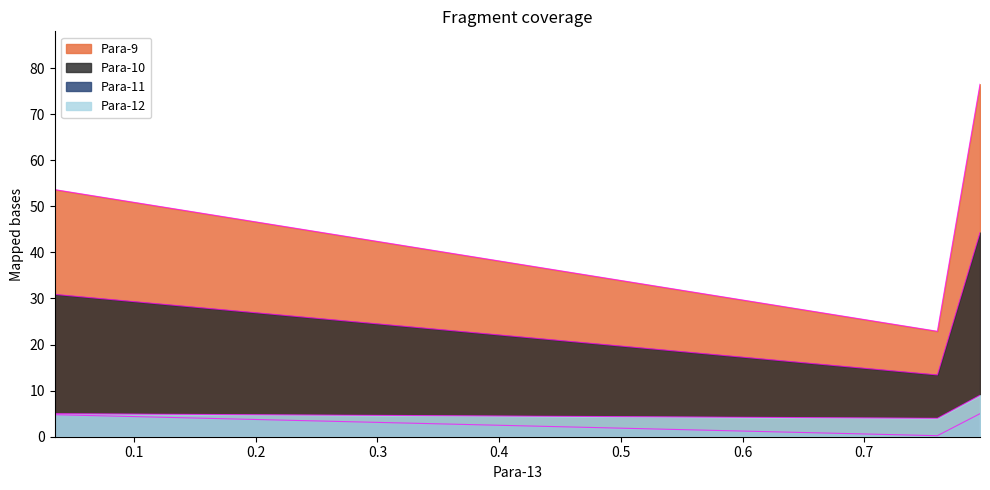

Where is Para-11 nearest to the value 2?

0.76